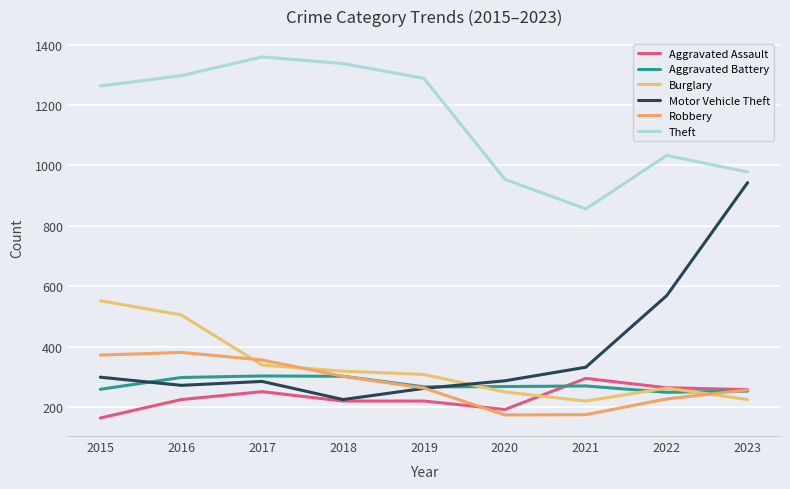

Is it true that Aggravated Battery equals 302 at 2018?

True